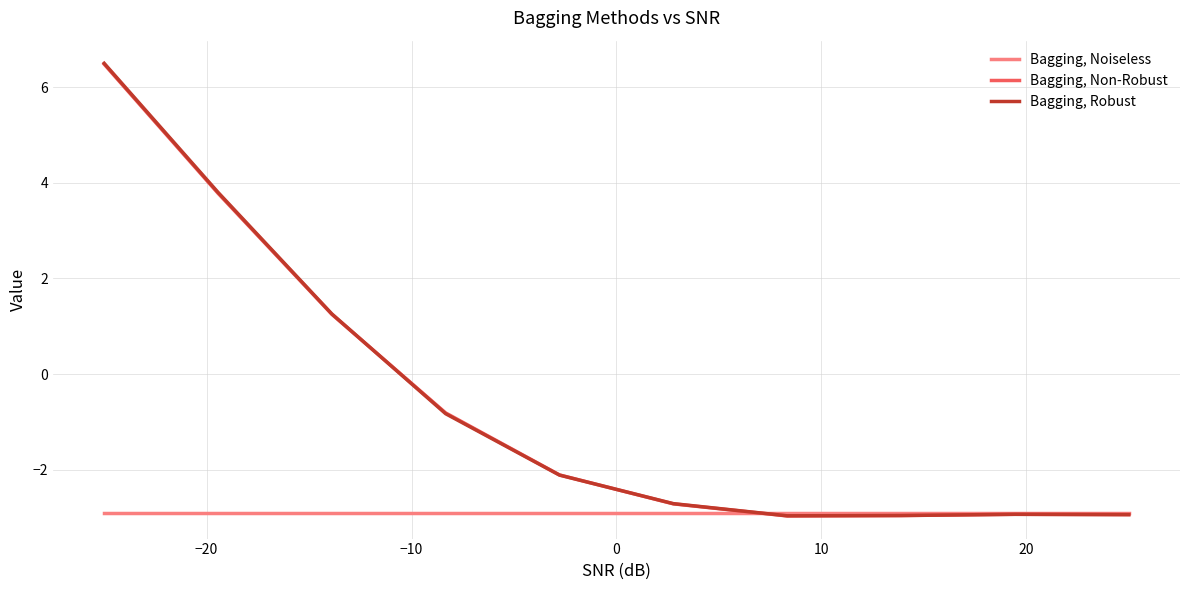

How many values in the Bagging, Robust series exceed -2?

4